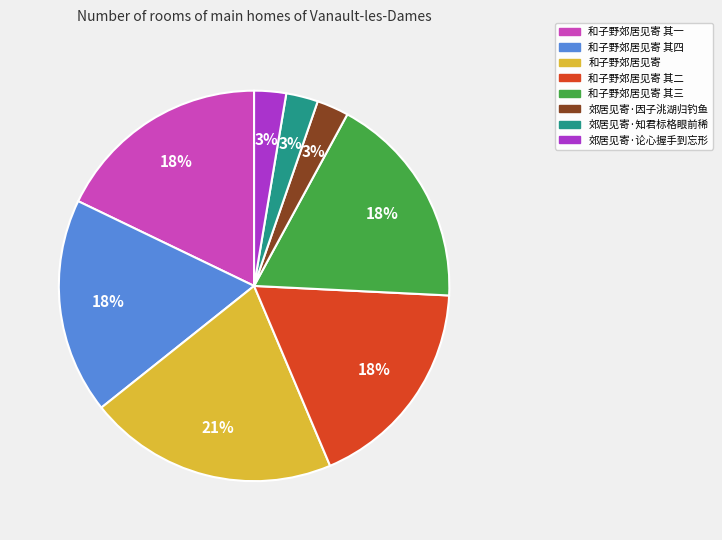

Do 郊居见寄·因子洮湖归钓鱼 and 和子野郊居见寄 其四 together represent more than half of the pie?

No